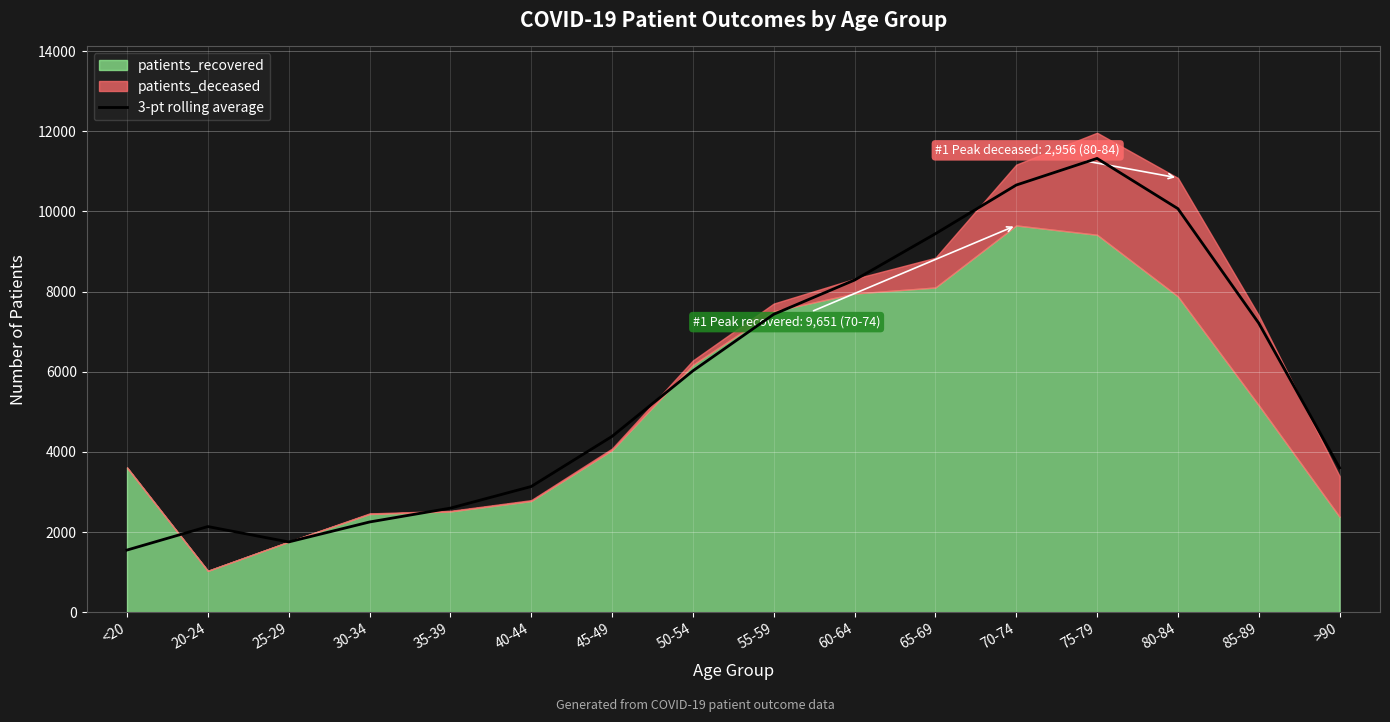

What is the difference between the maximum and second lowest values?

9570.7